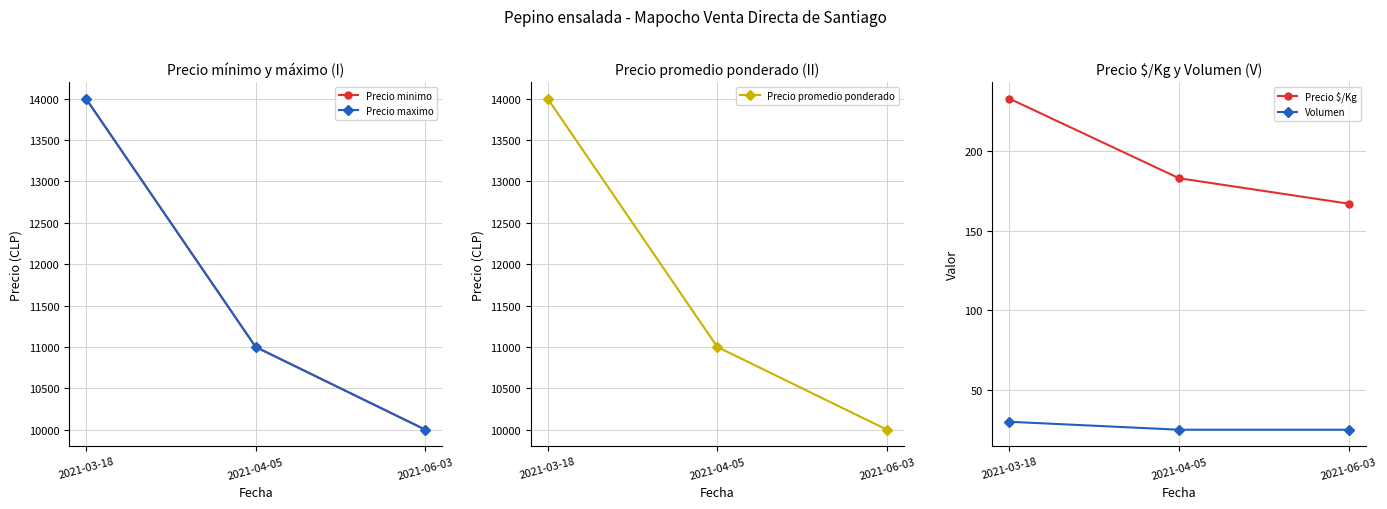

At which category is the sum across all series the highest?

2021-03-18